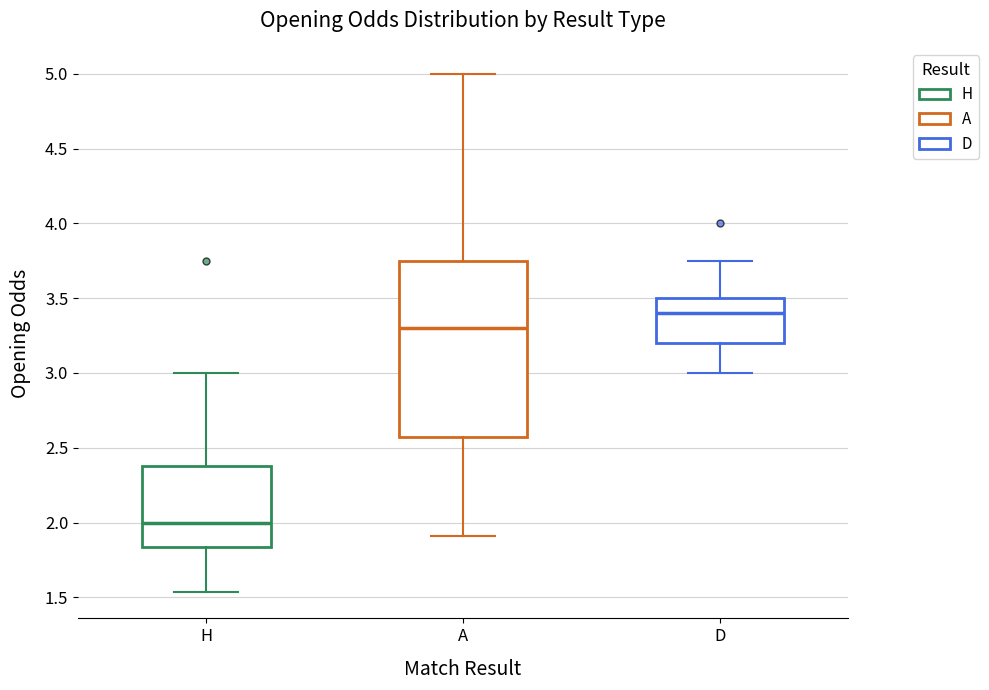

Reading left to right, read every box against the y-axis: the position of its median line, the range the box covers, and the ends of its whiskers. The values are not printed on the chart, so give them approximately, as read against the axis.

H: median 2.00, box 1.85 to 2.40, whiskers 1.55 to 3.00
A: median 3.30, box 2.60 to 3.75, whiskers 1.90 to 5.00
D: median 3.40, box 3.20 to 3.50, whiskers 3.00 to 3.75